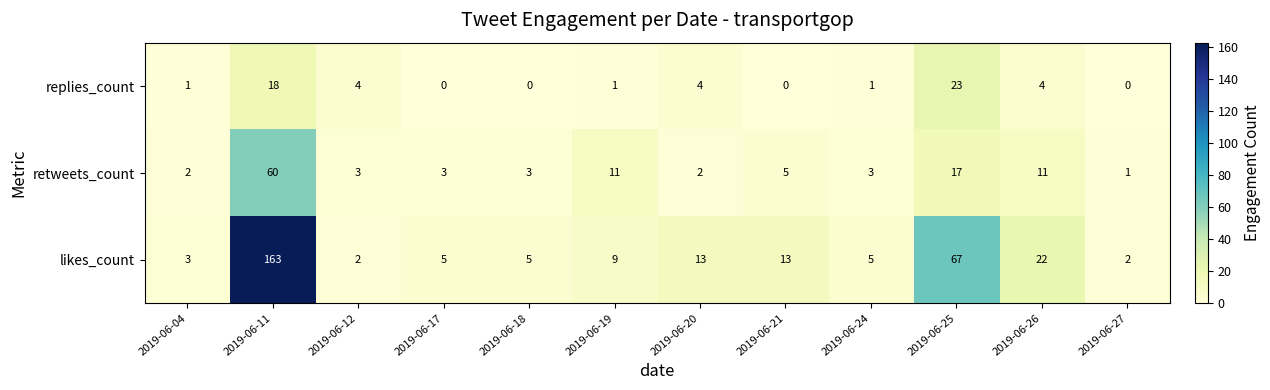

Which series has the largest range (max minus min)?

likes_count